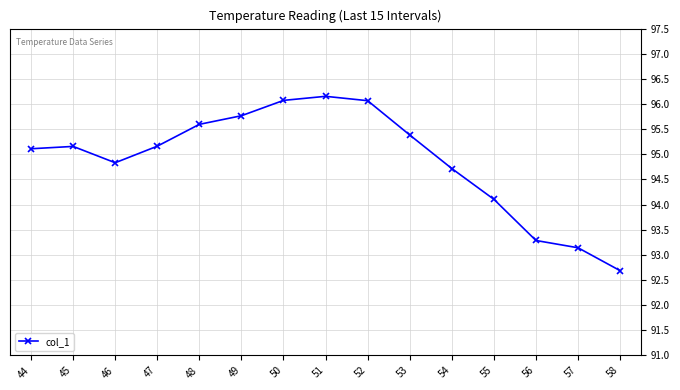

How many distinct data groups are displayed?

1